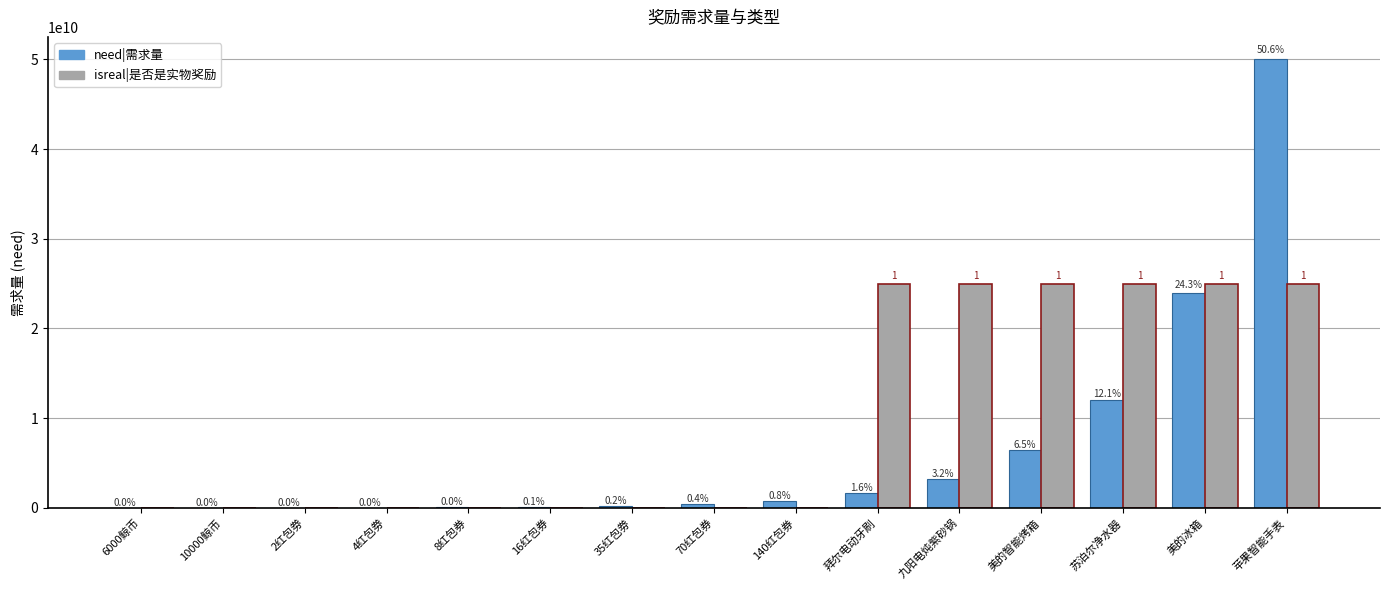

Is it true that need|需求量 equals 76899882 at 8红包券?

False